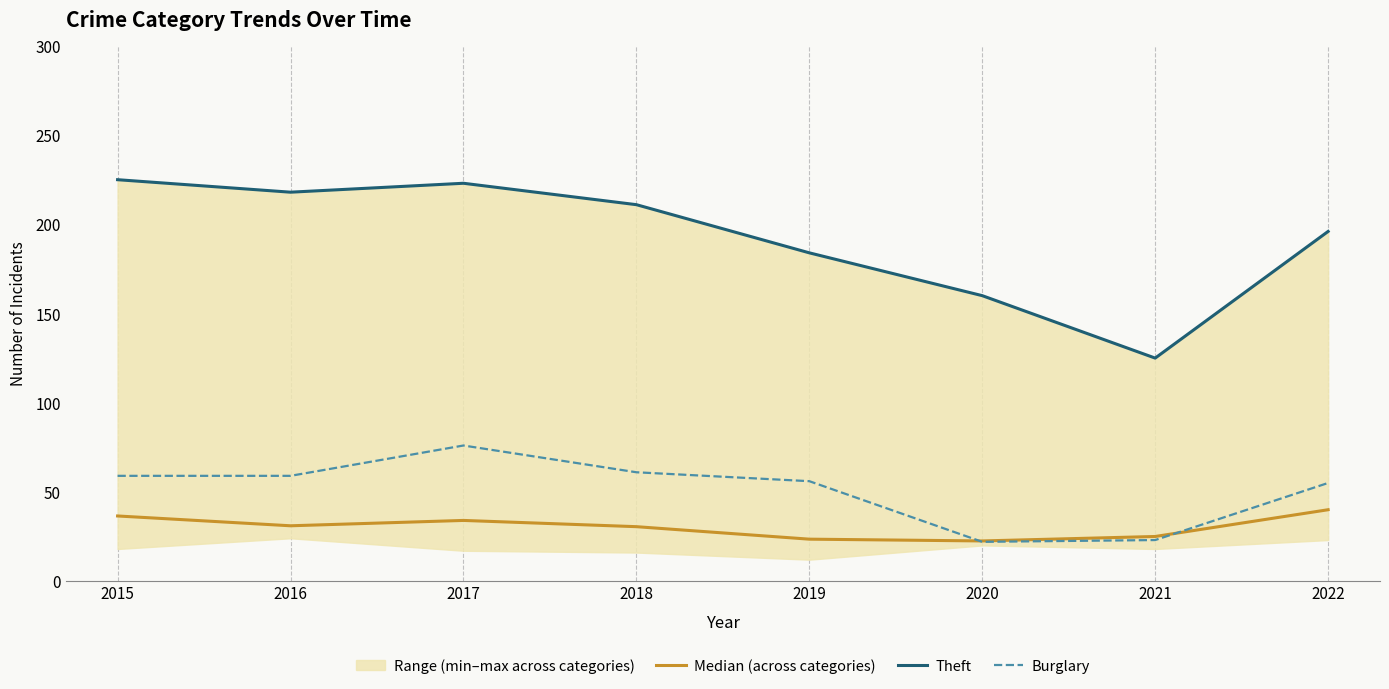

True or false: Theft and Median (across categories) cross at least once.

False